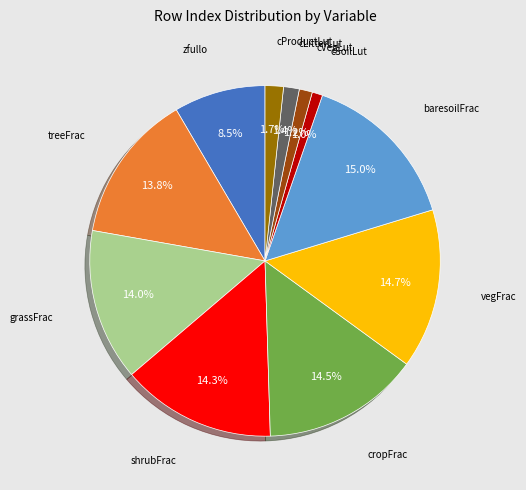

Does any single category account for the majority?

No